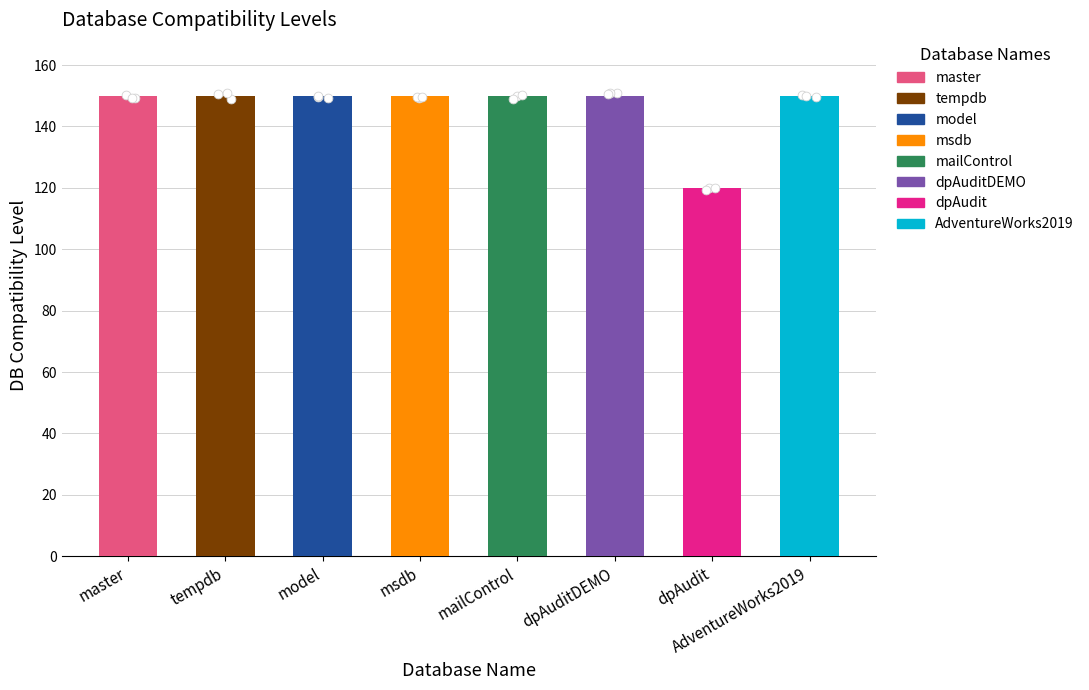

Which has a higher value, dpAudit or model?

model